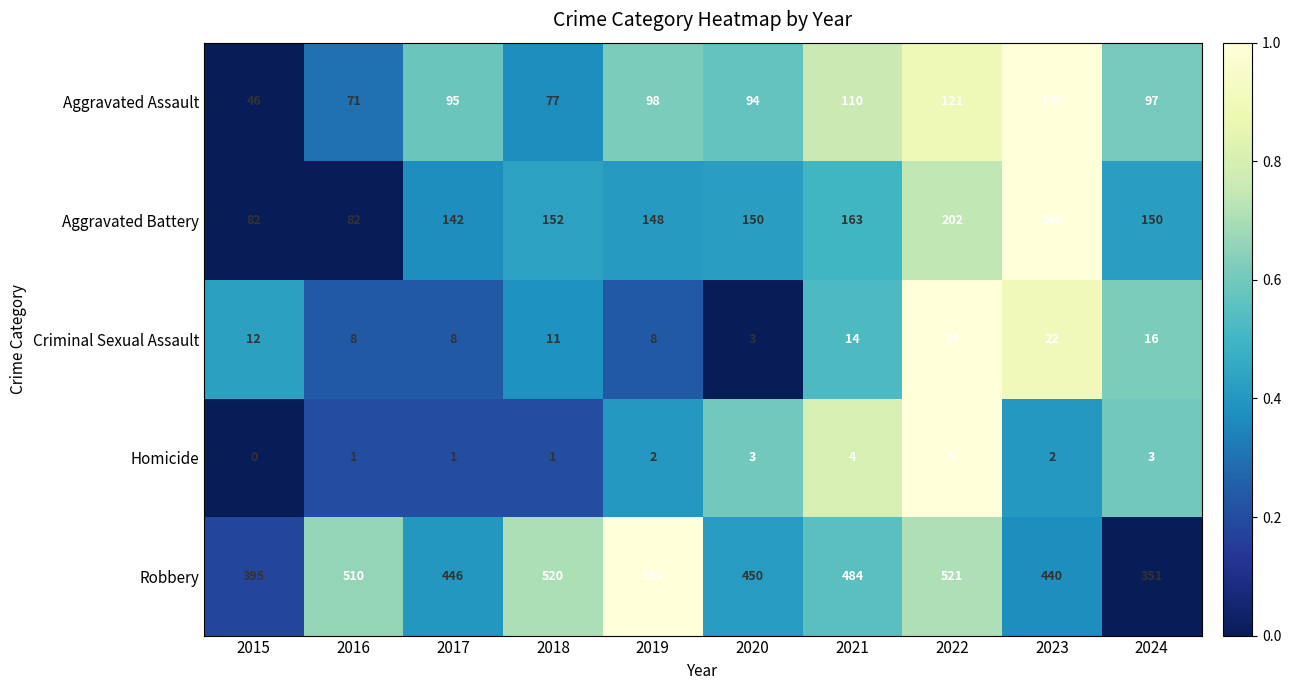

What is the approximate value of Aggravated Battery at 2015?

82